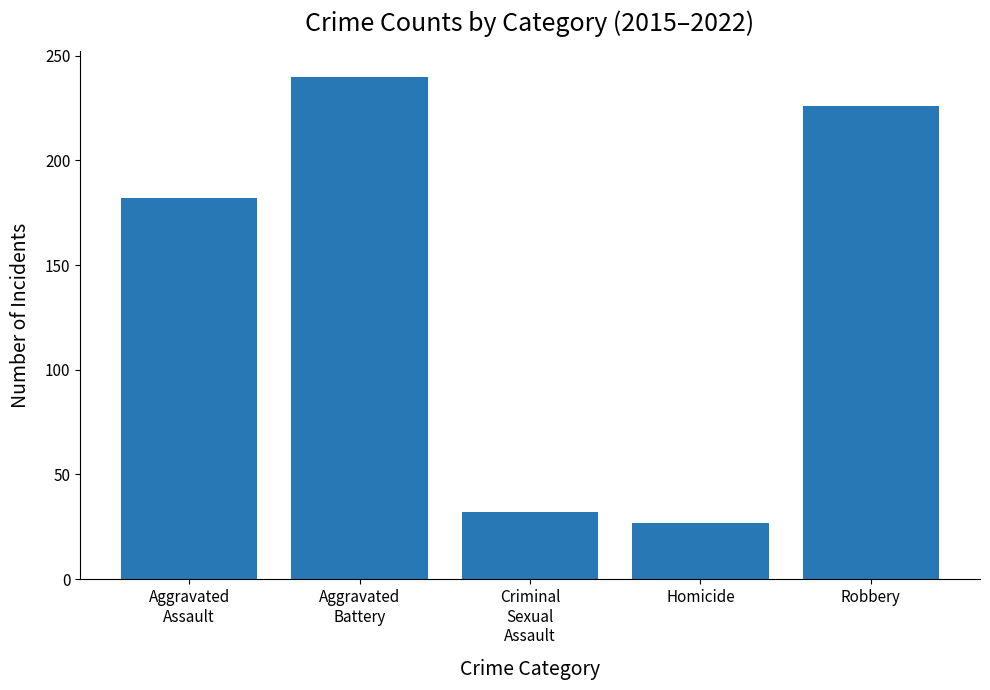

How many data points are less than 182?

2